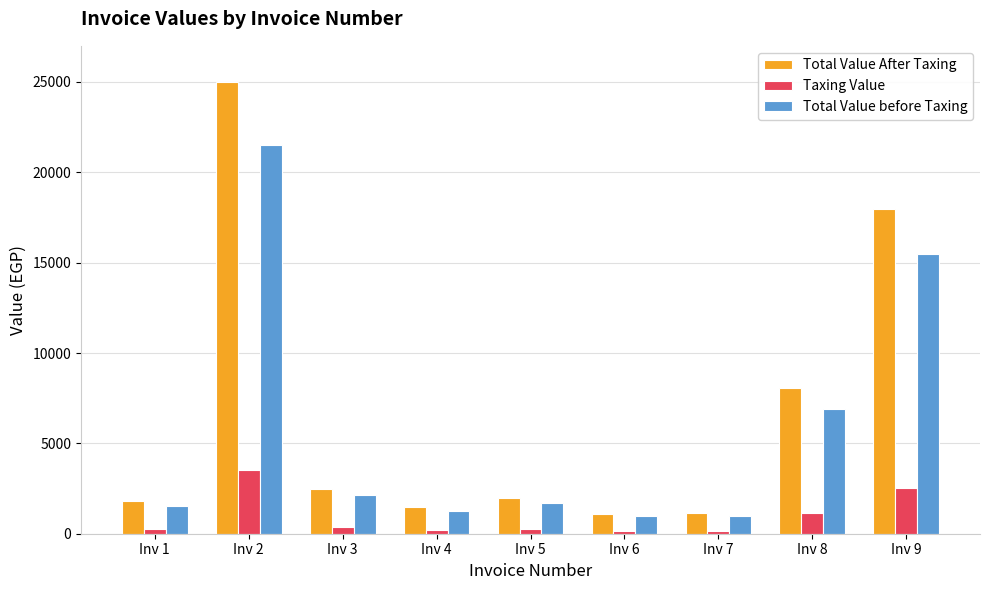

What is the lowest value of the Total Value before Taxing series?

960.6